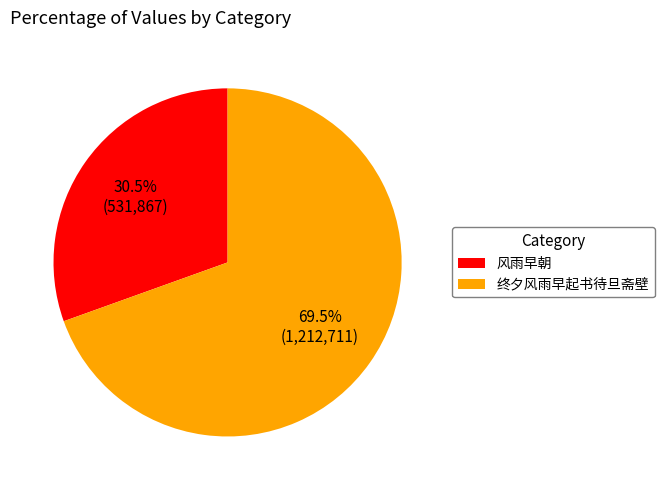

Which has a higher value, 终夕风雨早起书待旦斋壁 or 风雨早朝?

终夕风雨早起书待旦斋壁